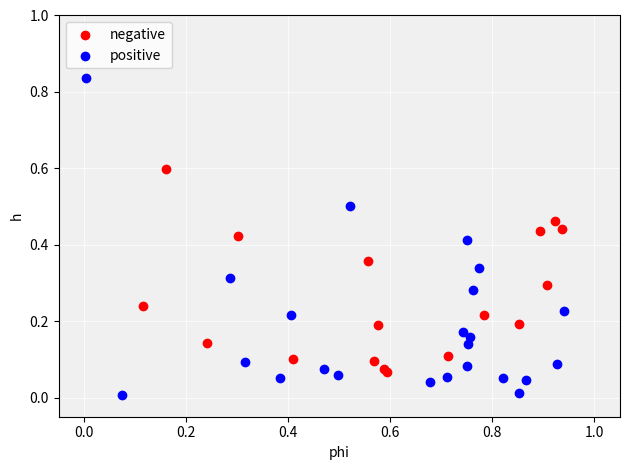

Which series contains the highest Y value?

positive